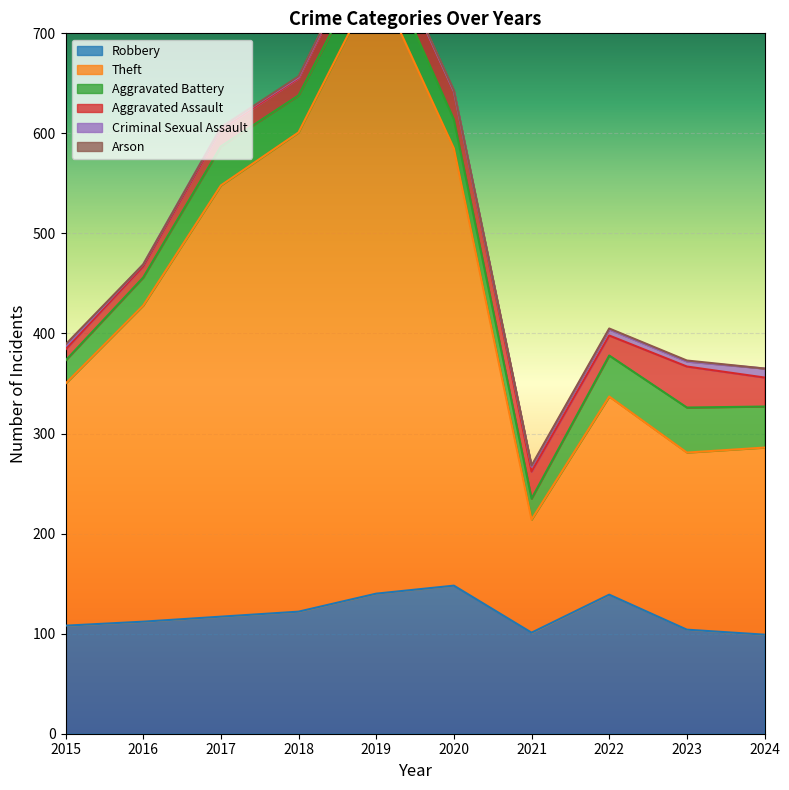

How many series are shown in this chart?

6